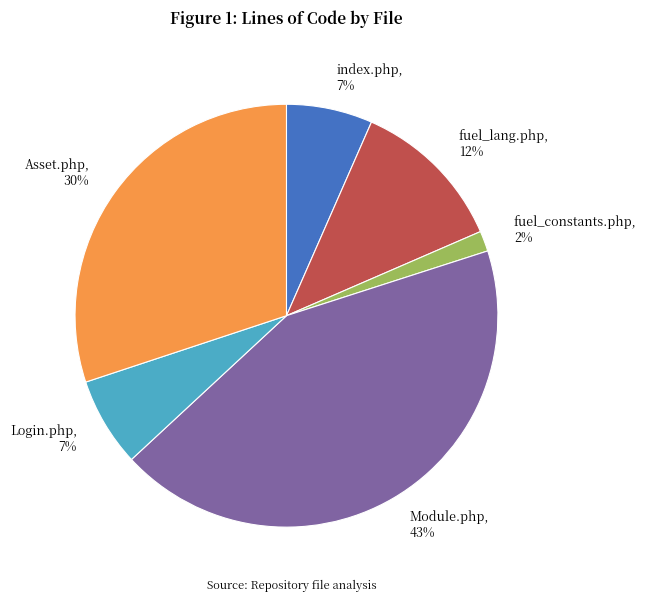

What is the largest slice in the pie chart?

Module.php